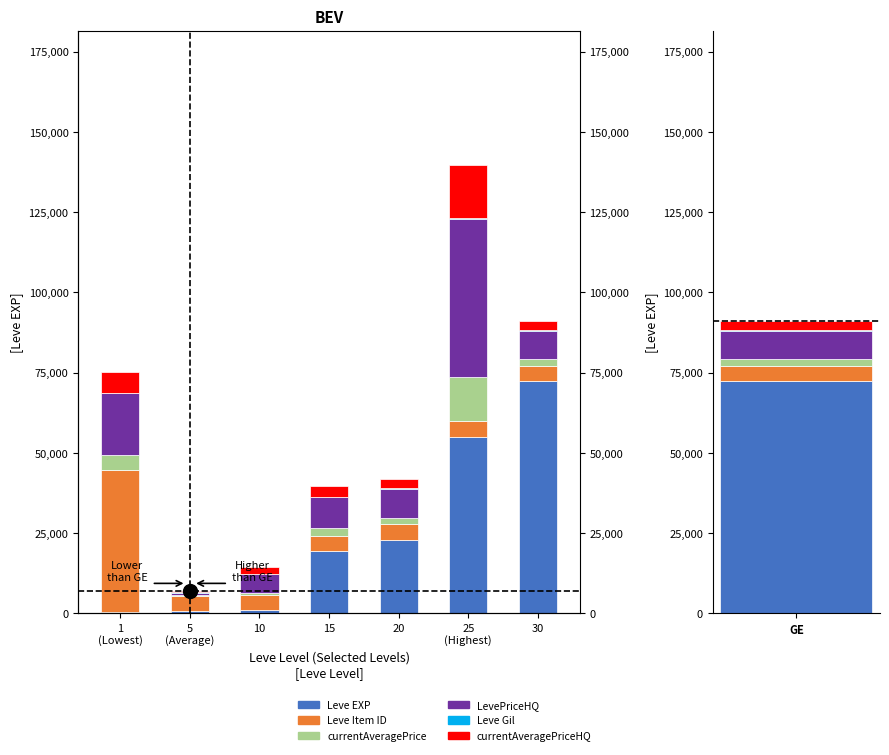

List the series in order of their peak value, highest first.

Leve EXP, LevePriceHQ, Leve Item ID, currentAveragePriceHQ, currentAveragePrice, Leve Gil